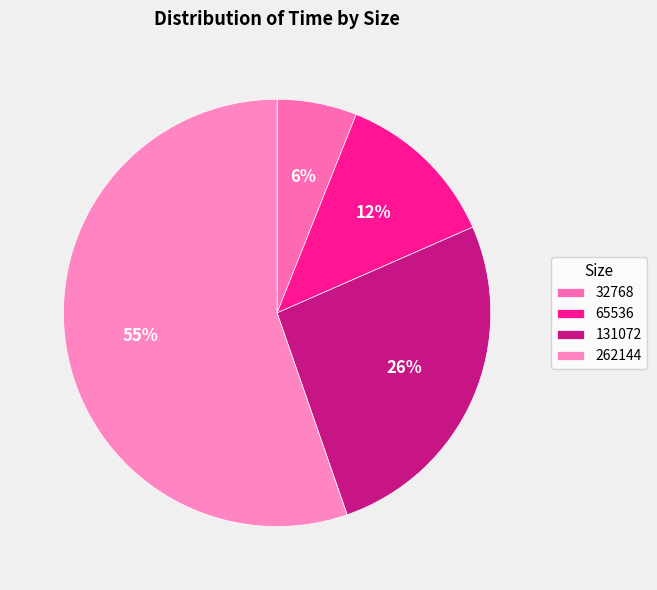

What percentage do 32768 and 65536 together represent?

18.4%